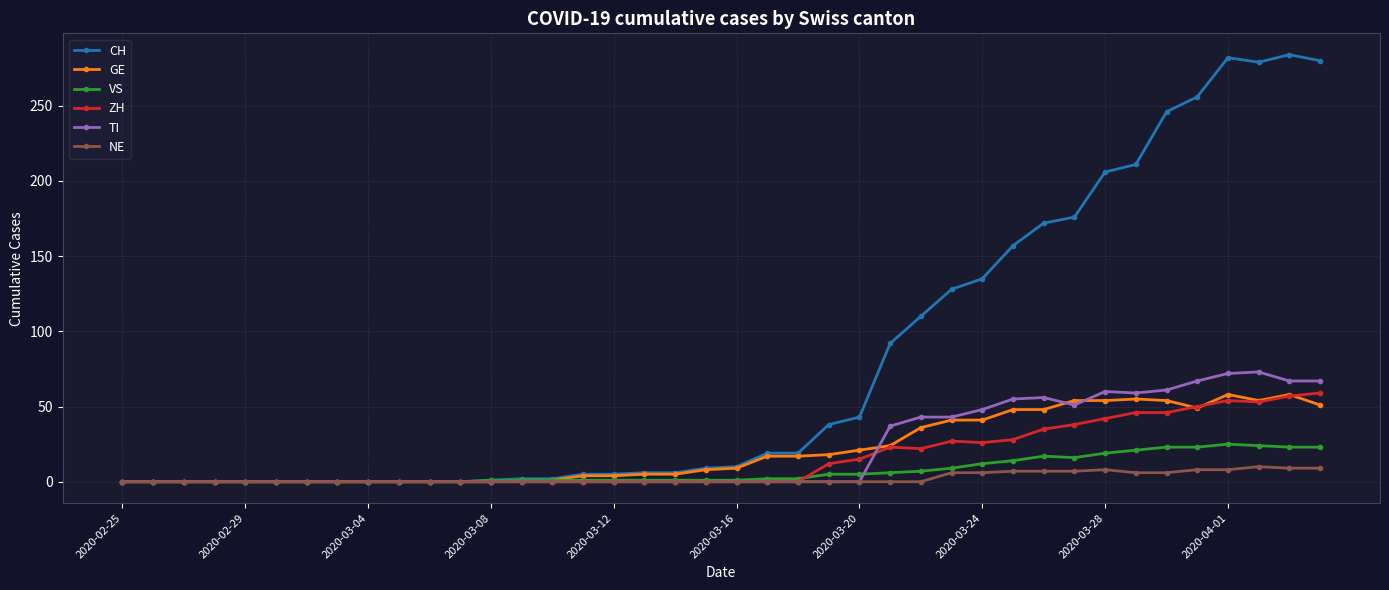

Which series has the largest range (max minus min)?

CH